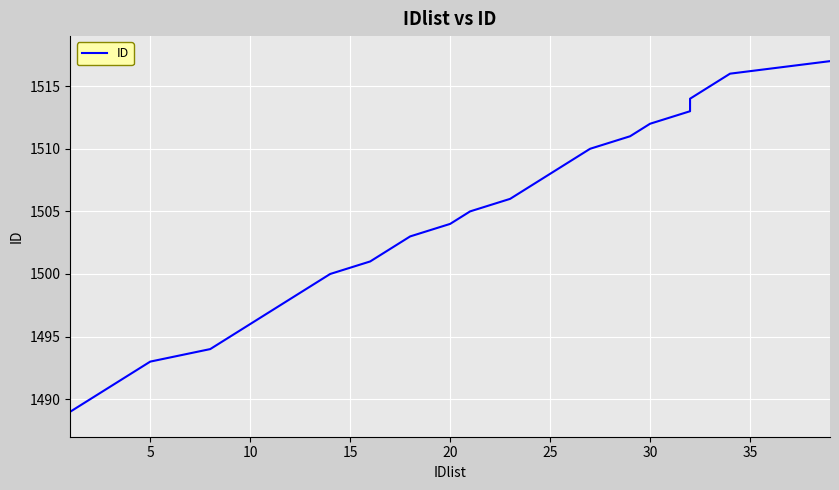

True or false: there are more than 2 points higher than both neighbors.

False